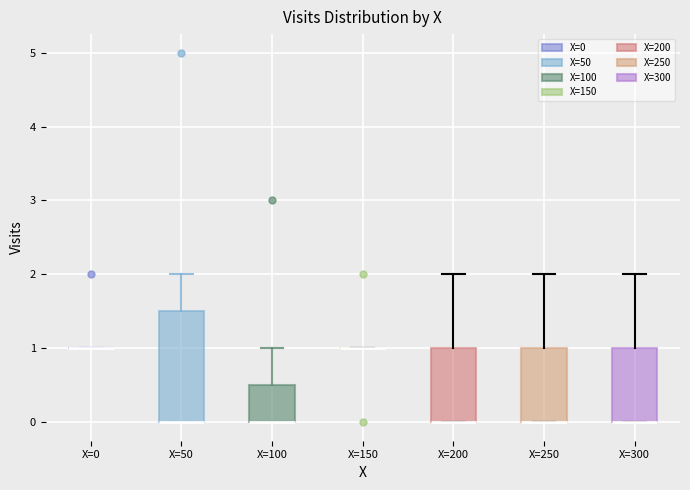

Where is the upper edge of the box for X=50 on the y-axis? The values are not printed on the chart, so give them approximately, as read against the axis.

1.5